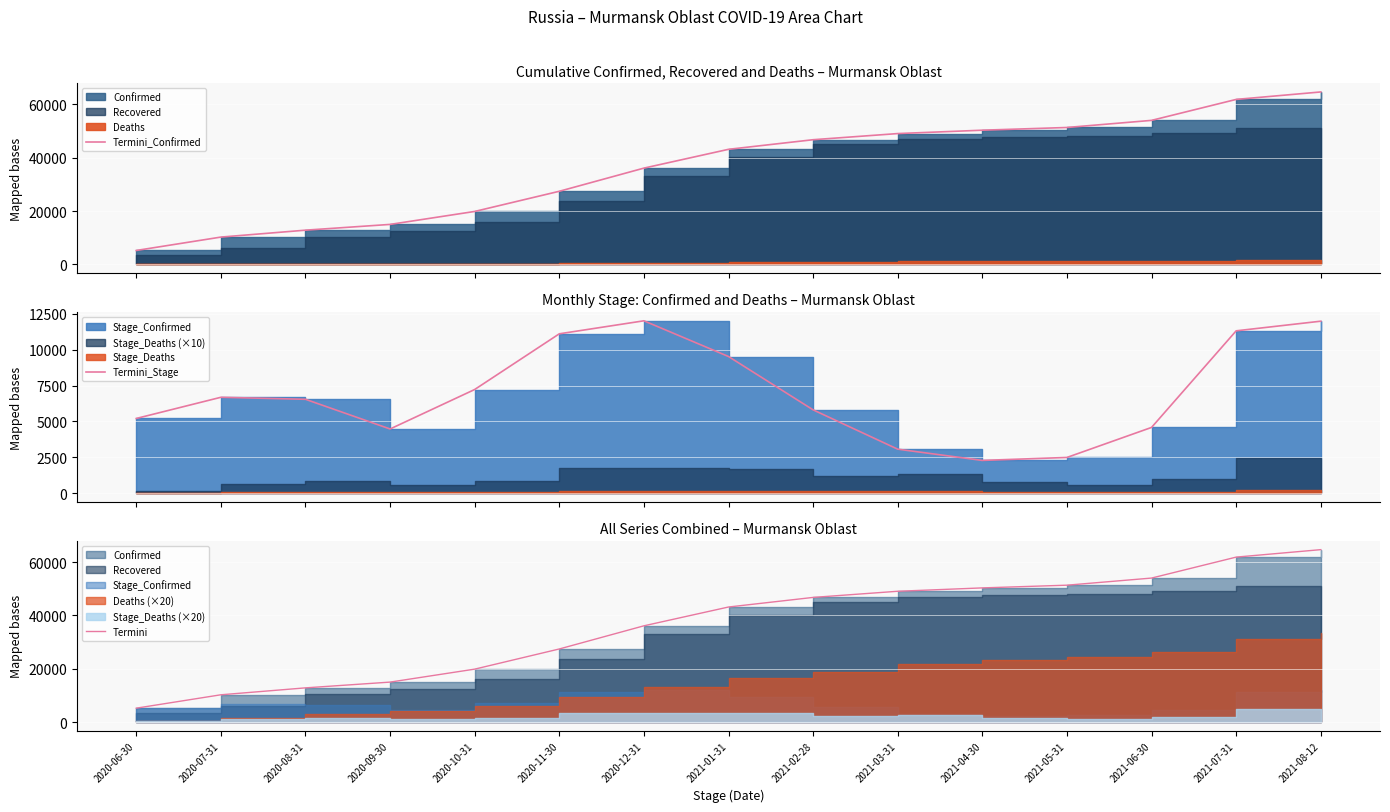

What position from the right is 2020-09-30?

12